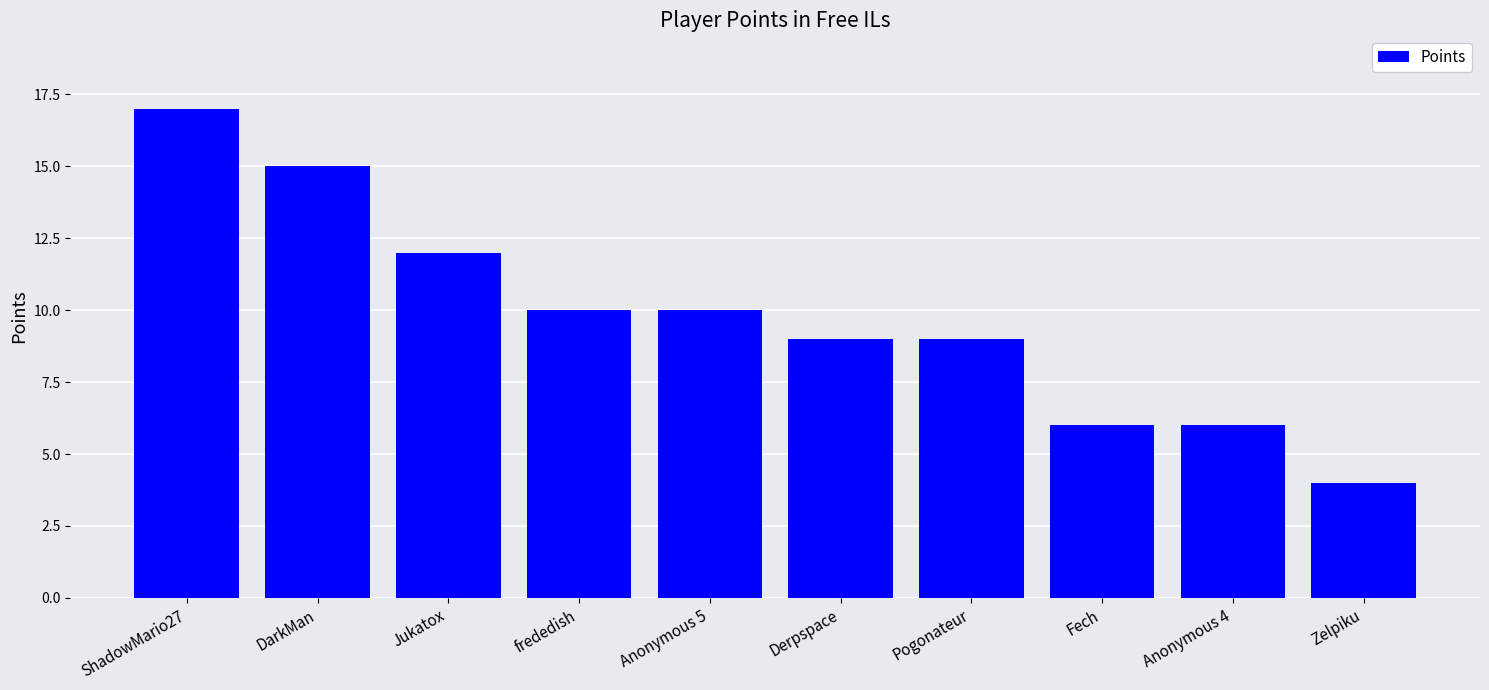

Does the chart contain any negative values?

No